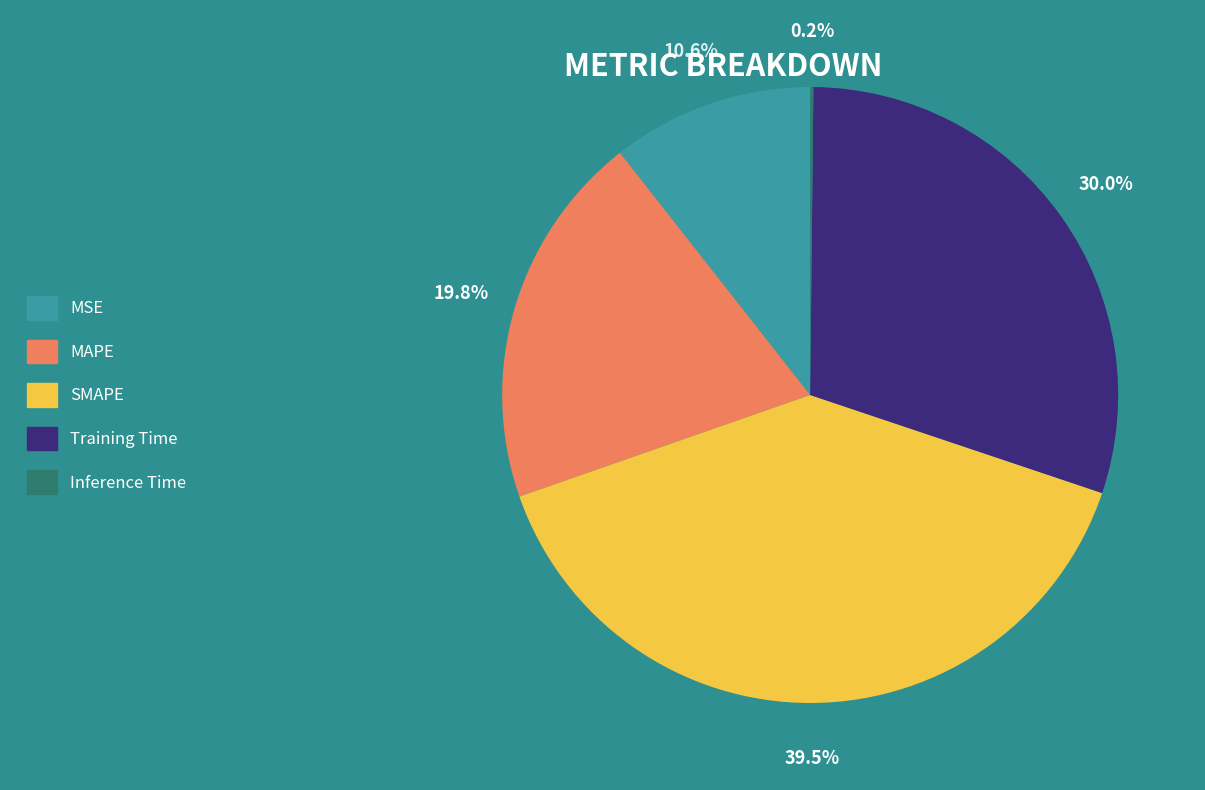

Does MSE account for over 50% of the chart?

No